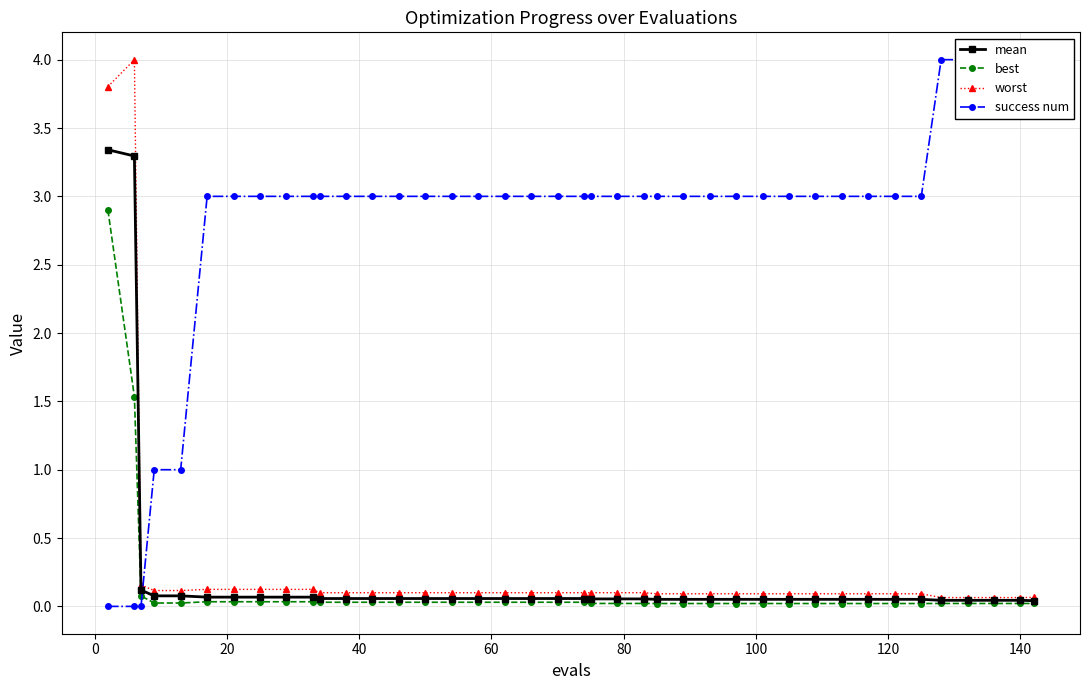

What is the highest value of the best series?

2.9